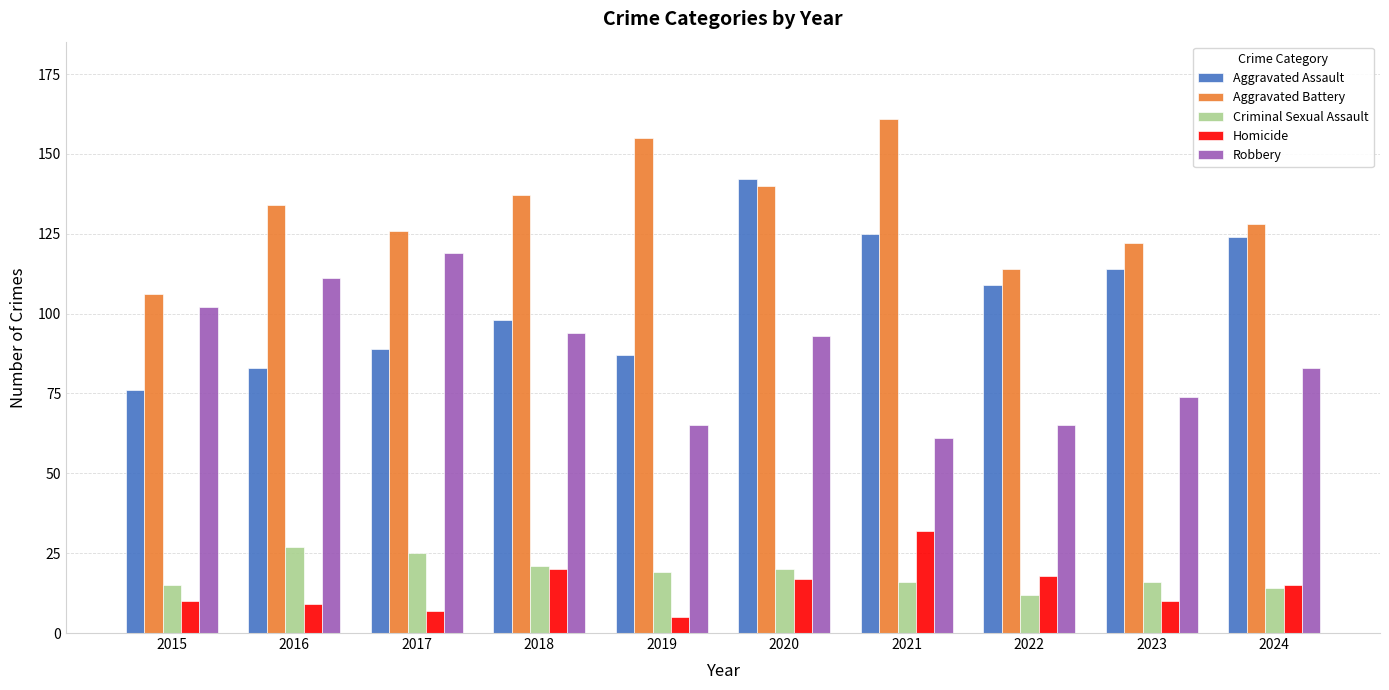

How many distinct data groups are displayed?

5